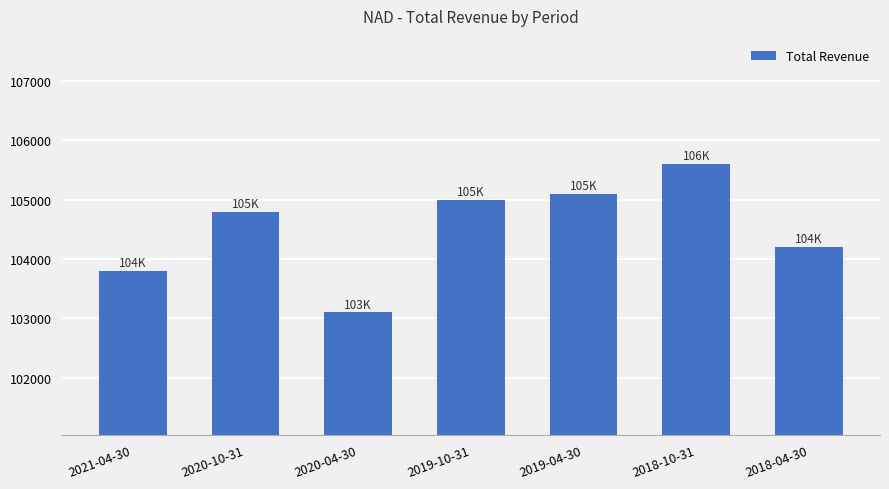

At which category does the chart reach its peak across all series?

2018-10-31